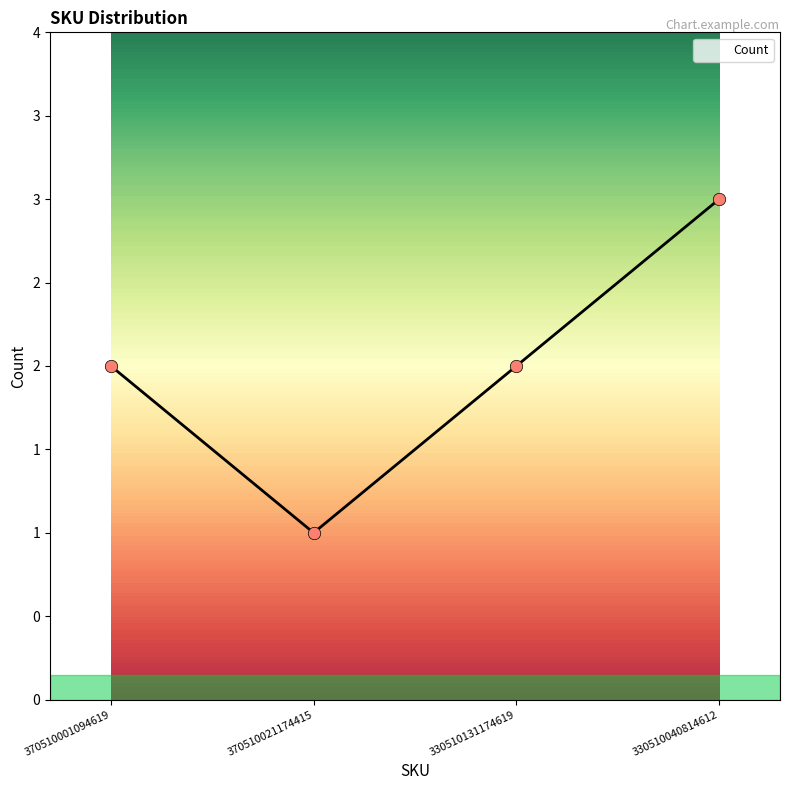

What is the ratio of the value at 330510040814612 to the value at 370510021174415?

3.0